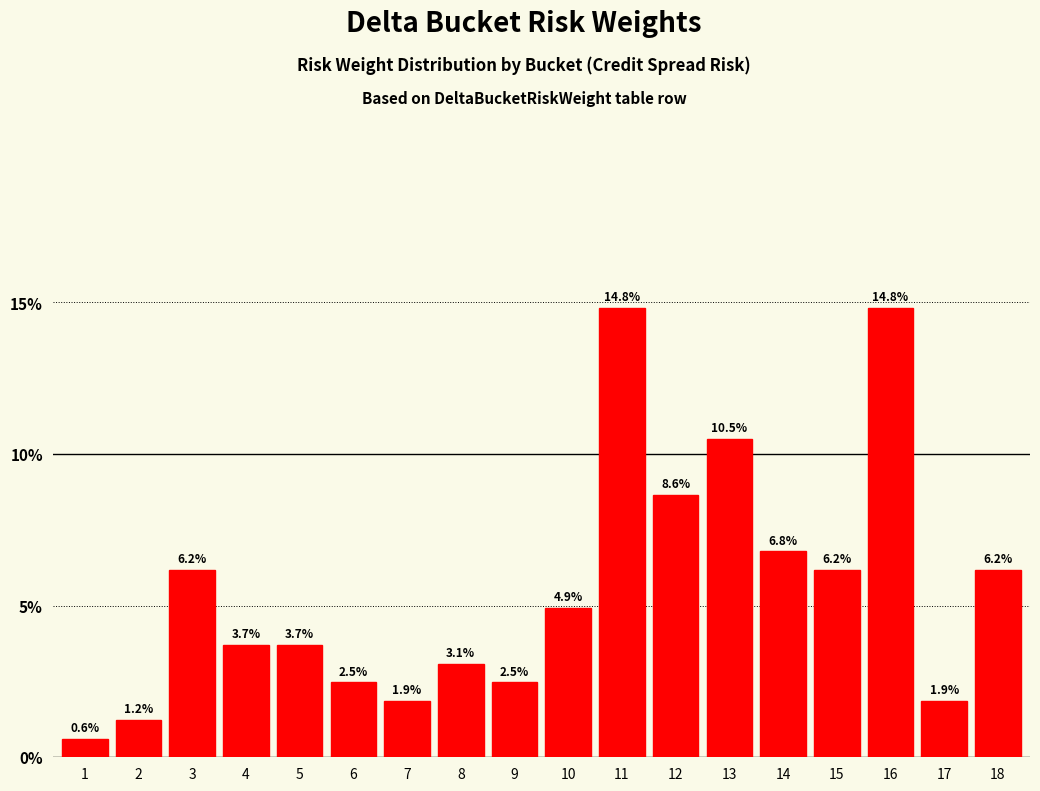

Reading right to left, list all the values displayed in this chart.

6.2	1.9	14.8	6.2	6.8	10.5	8.6	14.8	4.9	2.5	3.1	1.9	2.5	3.7	3.7	6.2	1.2	0.6